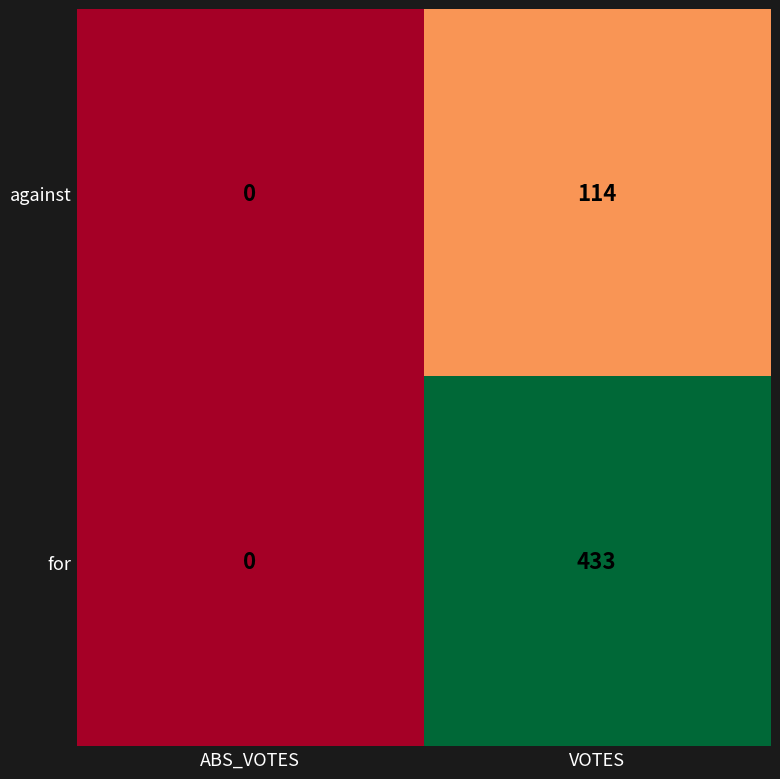

Rank the series by their average value, from highest to lowest.

for, against